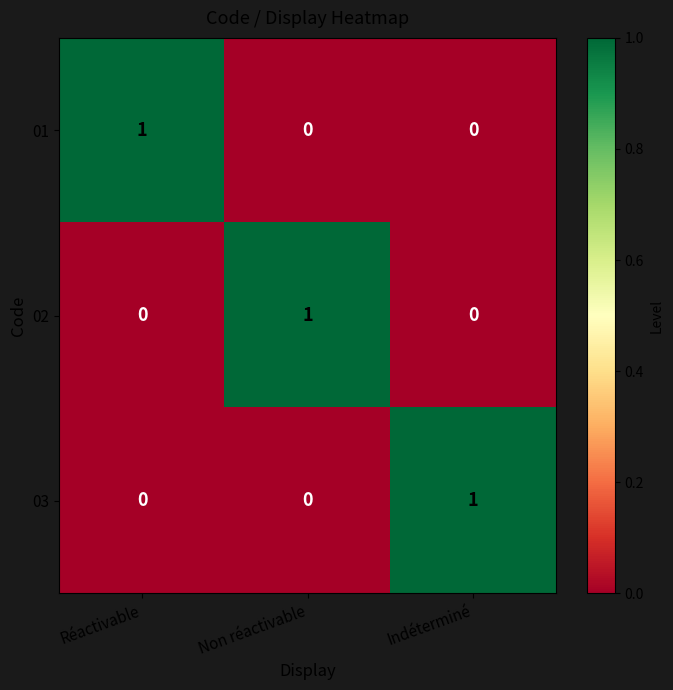

Count the 01 values in the range 0 to 1.

3